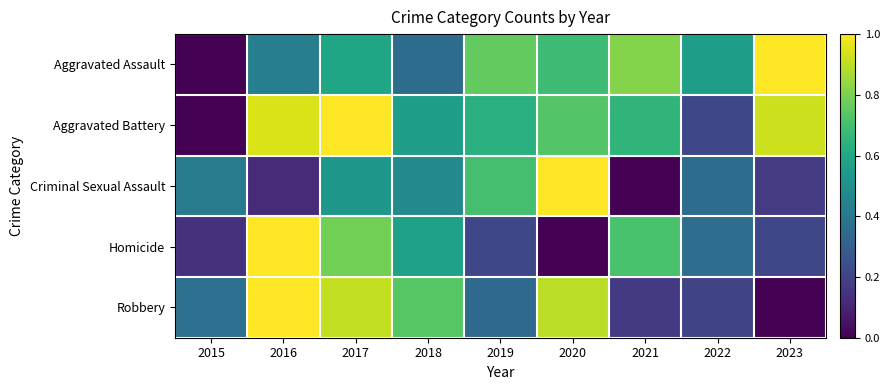

At 2023, list the series in order from smallest to largest.

Robbery, Criminal Sexual Assault, Homicide, Aggravated Battery, Aggravated Assault